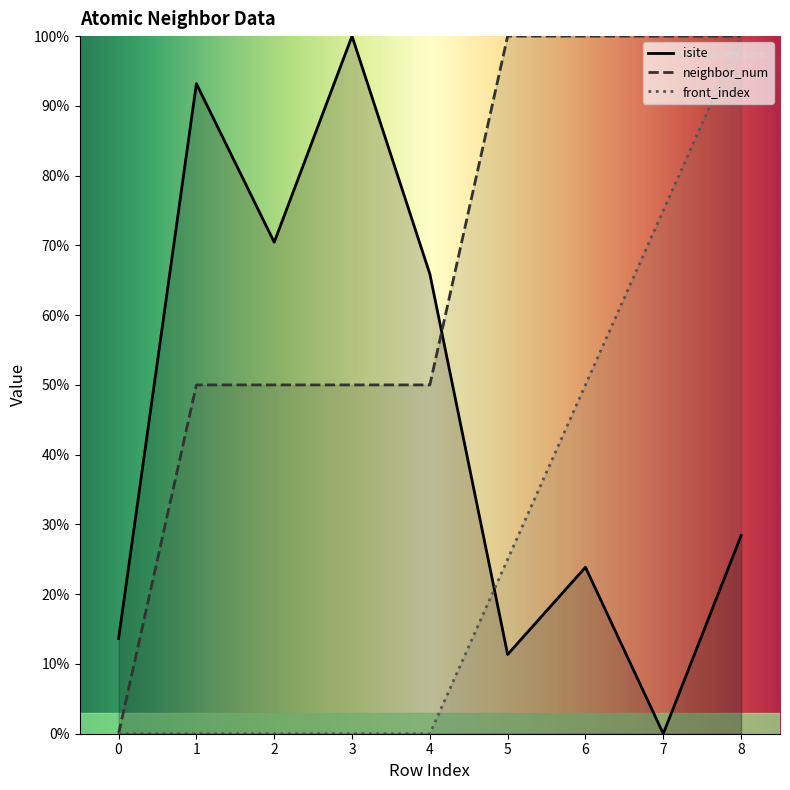

The neighbor_num series shows 0.0 at 0. True or false?

True